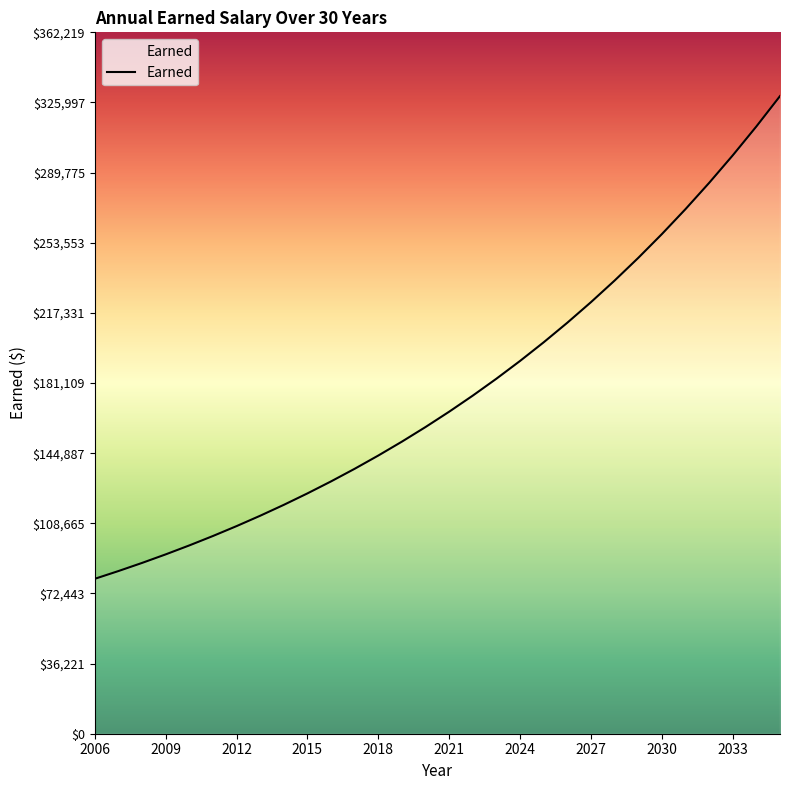

What is the smallest value displayed?

80000.0